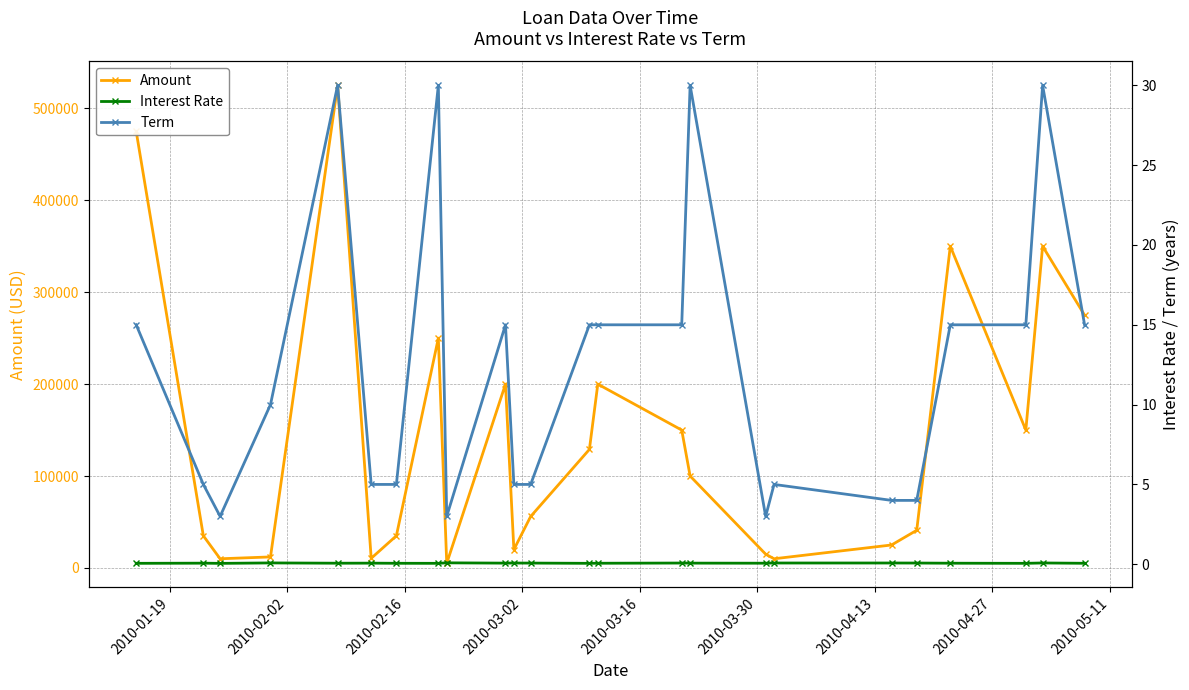

How many interior local valleys does the Amount series have?

6